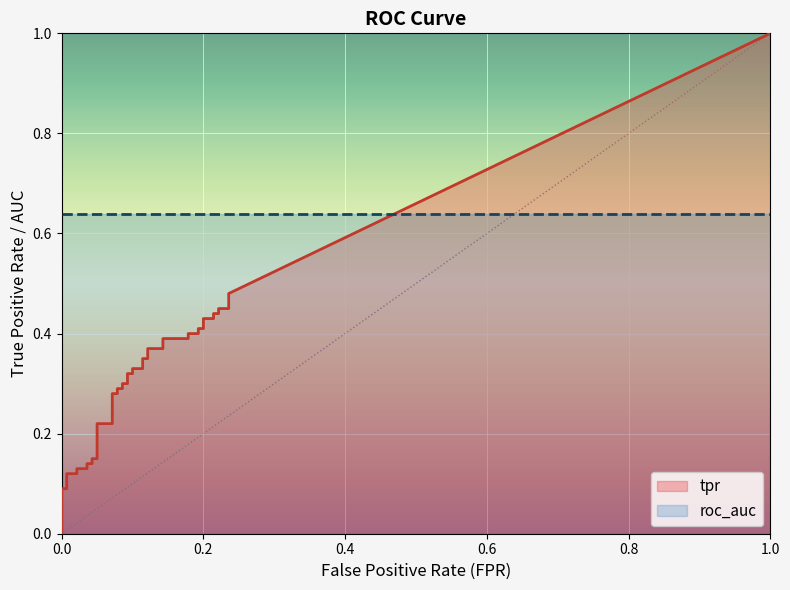

What is the label of the 11th point from the left?

10